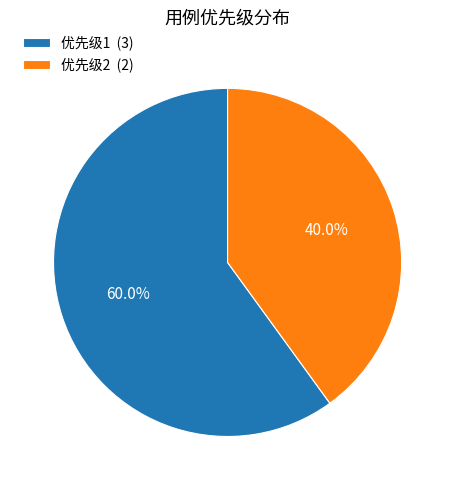

Combined, what portion of the pie is 优先级1 (3) and 优先级2 (2)?

100.0%